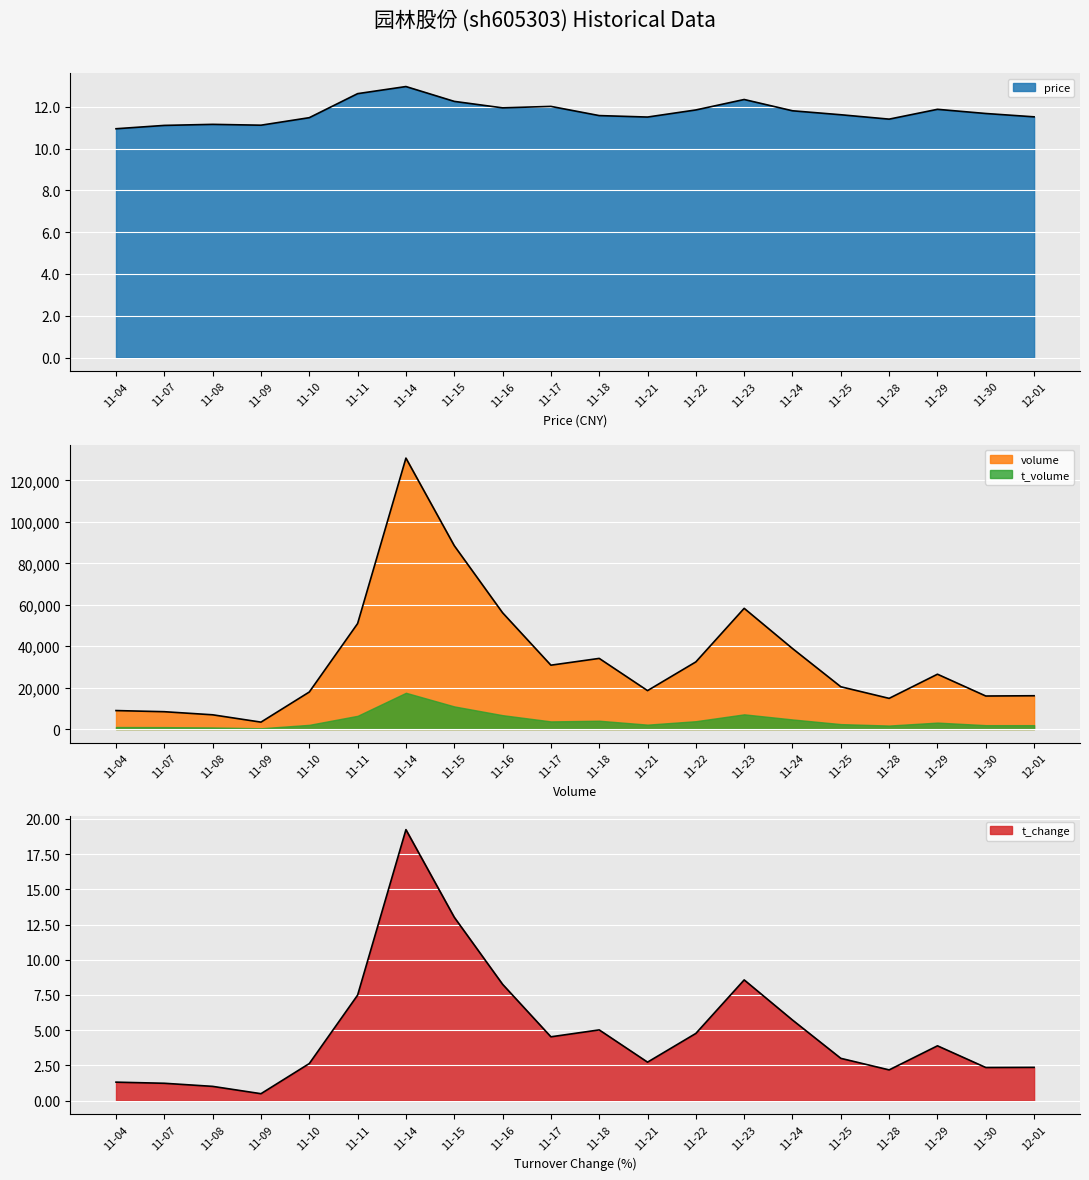

What is the label of the 15th point from the right?

11-11